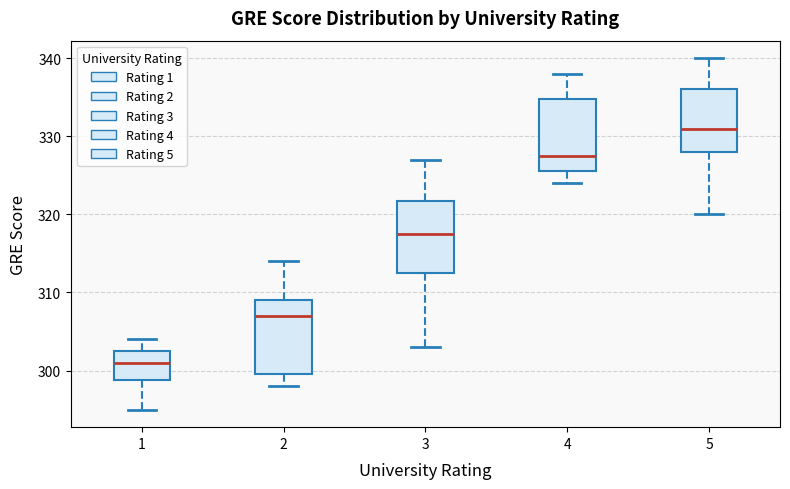

Which box's median line is the highest?

5